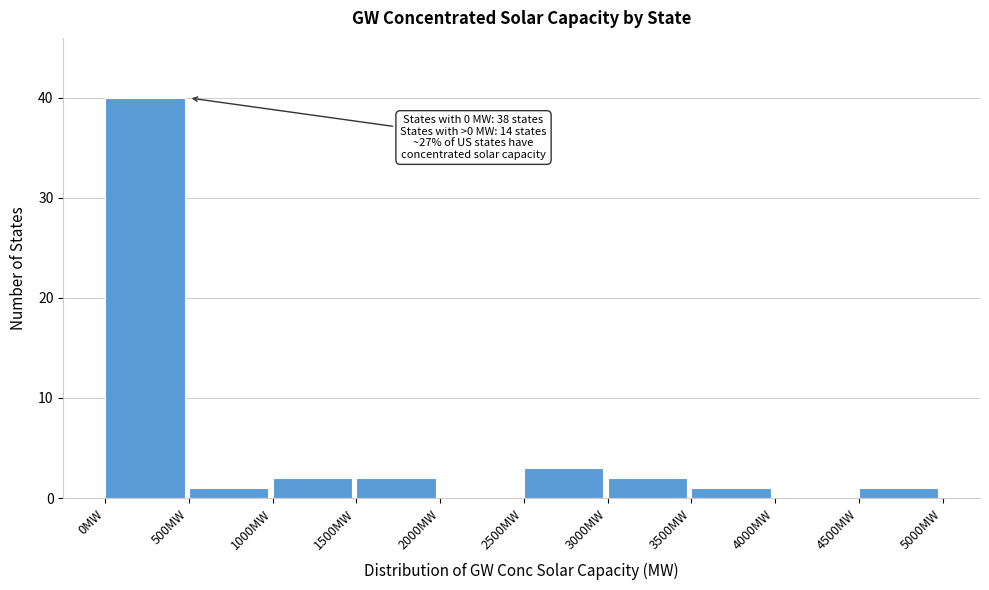

Over which range of the x-axis is the bar tallest?

0 to 500